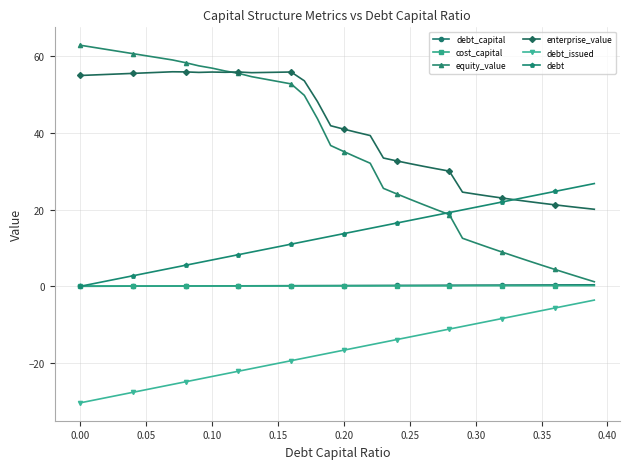

What are all the series names shown in the legend?

debt_capital, cost_capital, equity_value, enterprise_value, debt_issued, debt